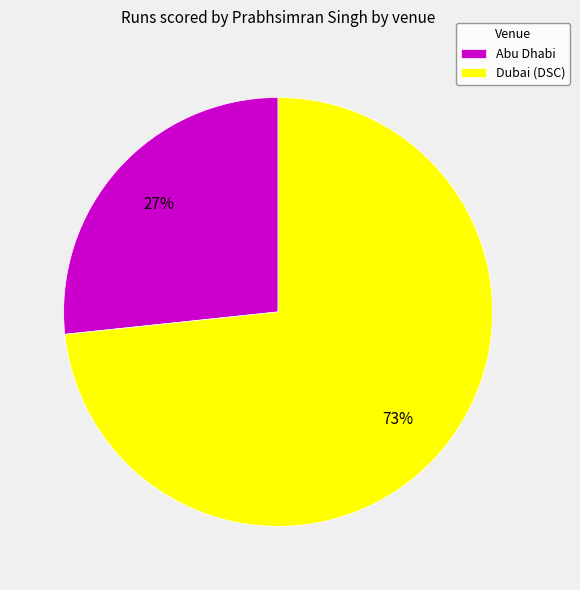

True or false: Dubai (DSC) accounts for 73% of the total.

True